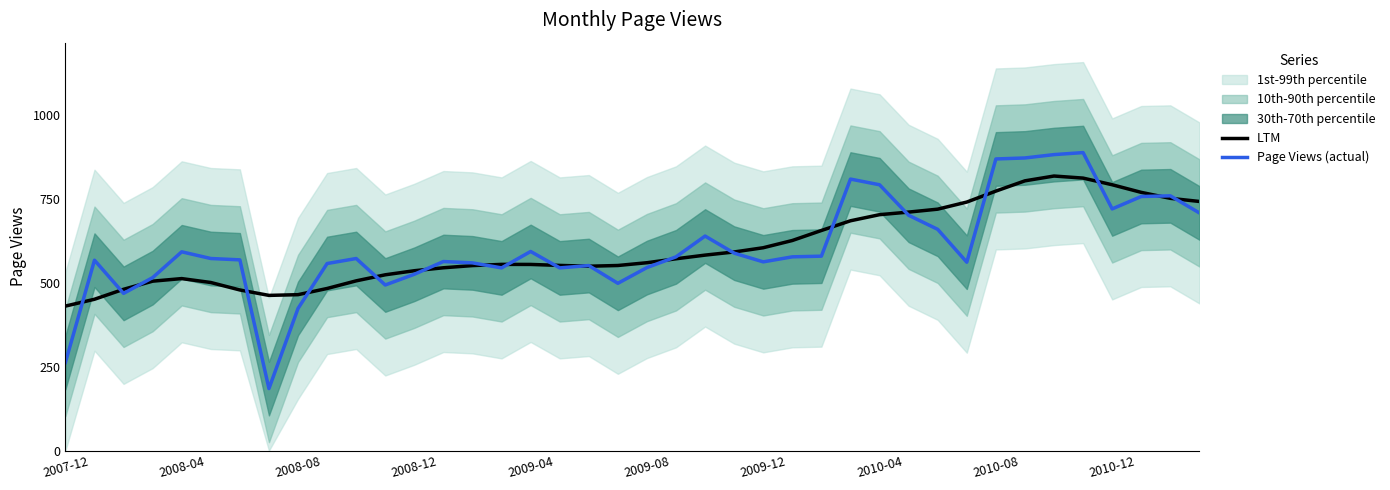

How many interior local peaks does the LTM series have?

3